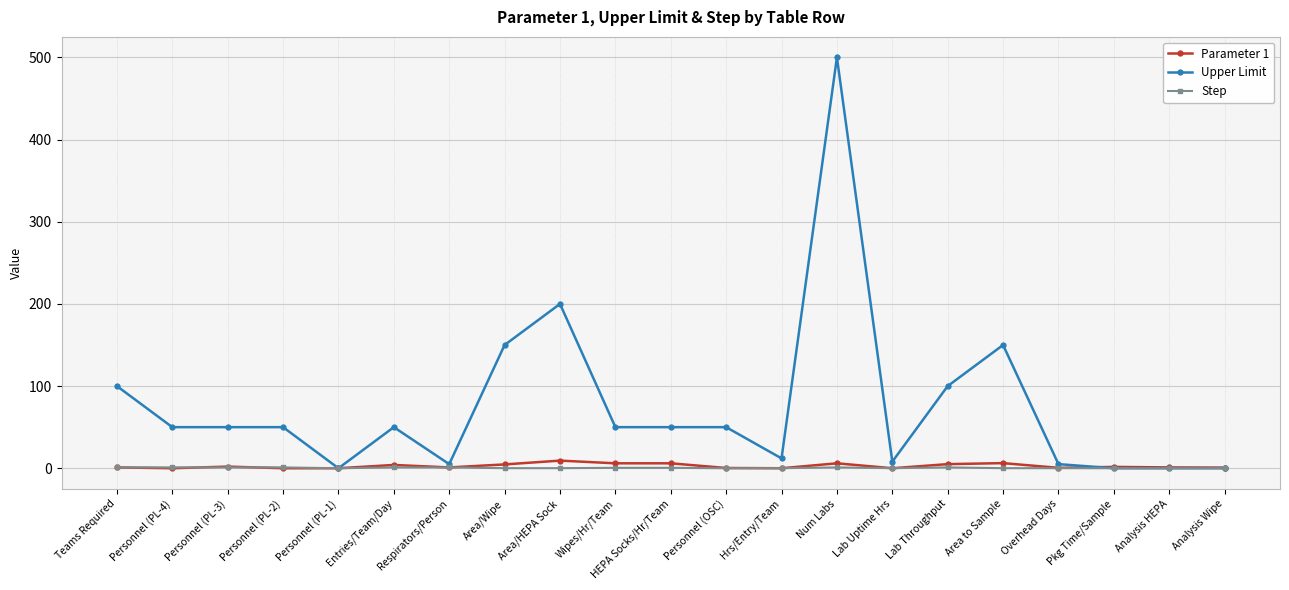

What is the label of the 17th point from the left?

Area to Sample